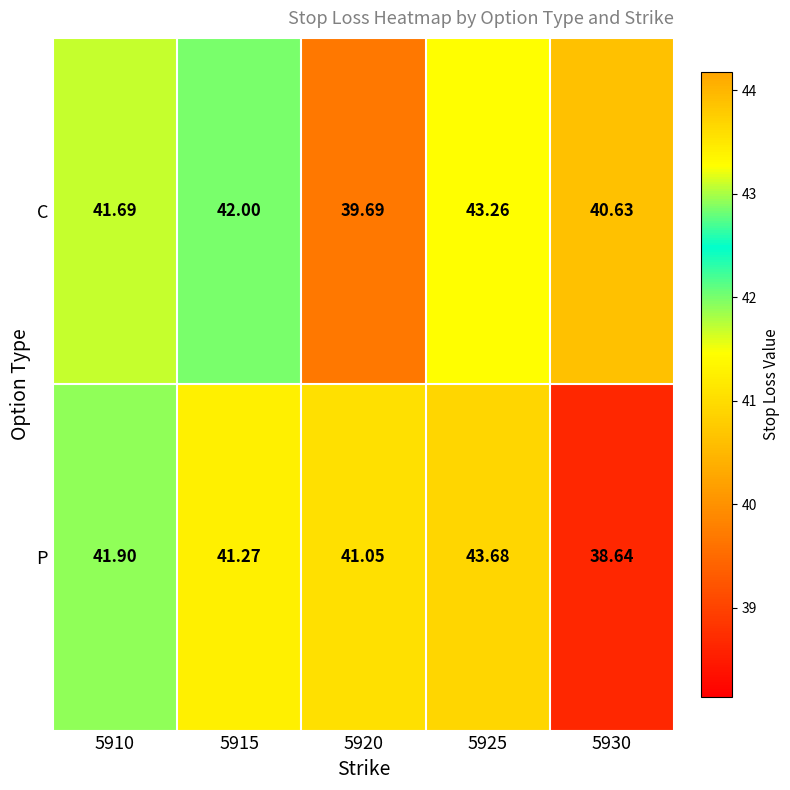

Count the number of data series in this chart.

2